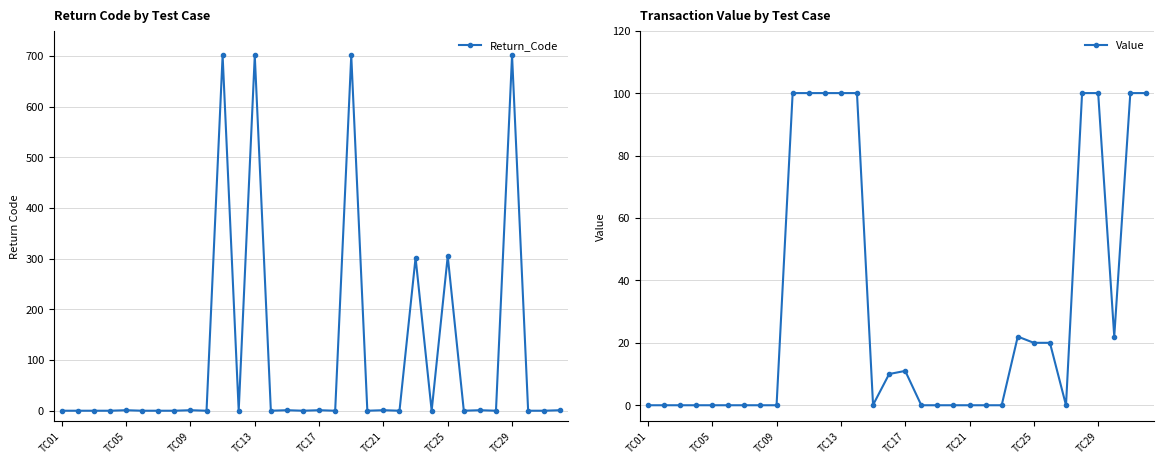

What is the difference between the second highest and minimum values in the Value series?

100.0